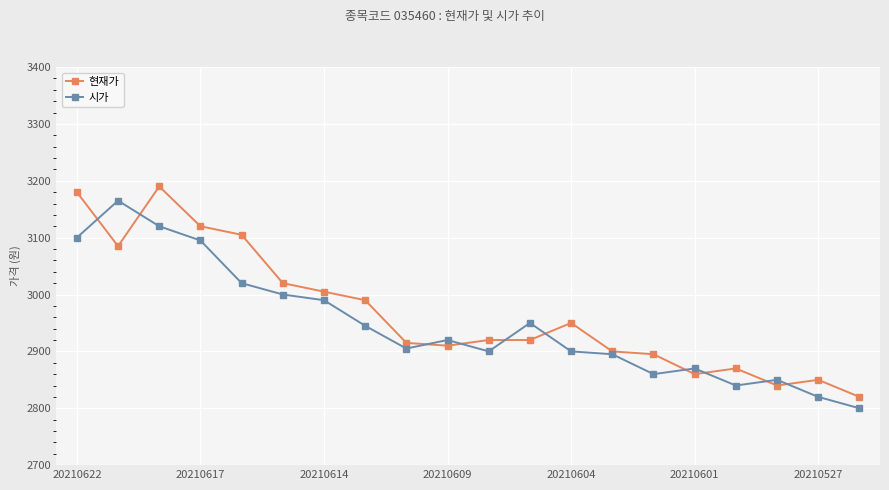

True or false: 현재가 has more than 0 interior local peaks.

True